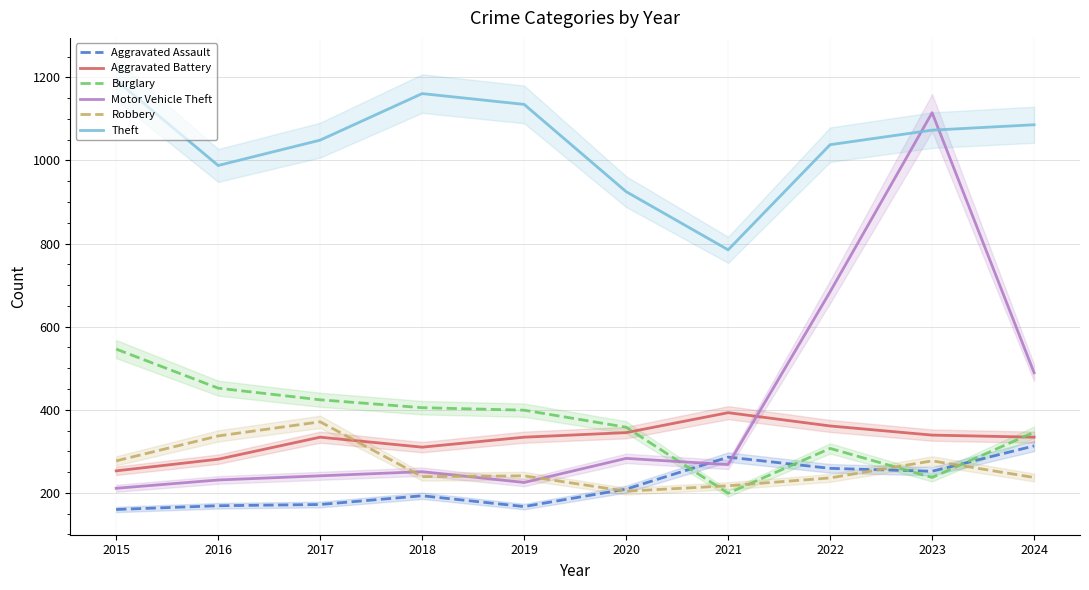

Reading left to right, list all the values displayed in this chart.

Aggravated Assault: 160	169	172	193	167	209	286	259	252	313
Aggravated Battery: 253	281	334	310	334	345	393	361	339	334
Burglary: 546	452	424	405	399	358	199	307	237	346
Motor Vehicle Theft: 211	231	241	251	225	283	268	684	1115	489
Robbery: 277	337	371	239	241	204	217	236	277	237
Theft: 1193	988	1049	1161	1135	925	785	1038	1073	1086